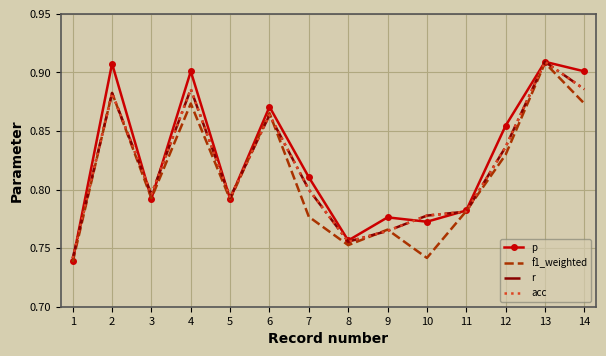

Reading left to right, transcribe all the data shown in this chart.

p: 1=0.7	2=0.9	3=0.8	4=0.9	5=0.8	6=0.9	7=0.8	8=0.8	9=0.8	10=0.8	11=0.8	12=0.9	13=0.9	14=0.9
f1_weighted: 1=0.7	2=0.9	3=0.8	4=0.9	5=0.8	6=0.9	7=0.8	8=0.8	9=0.8	10=0.7	11=0.8	12=0.8	13=0.9	14=0.9
r: 1=0.7	2=0.9	3=0.8	4=0.9	5=0.8	6=0.9	7=0.8	8=0.8	9=0.8	10=0.8	11=0.8	12=0.8	13=0.9	14=0.9
acc: 1=0.7	2=0.9	3=0.8	4=0.9	5=0.8	6=0.9	7=0.8	8=0.8	9=0.8	10=0.8	11=0.8	12=0.8	13=0.9	14=0.9